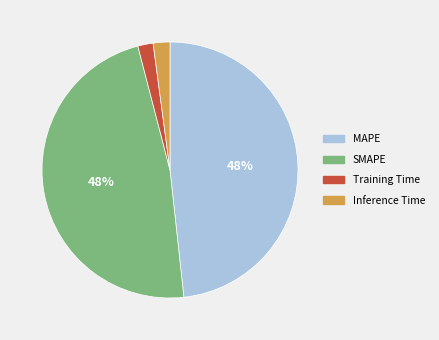

What percentage is the Training Time slice, to the nearest percent?

2%